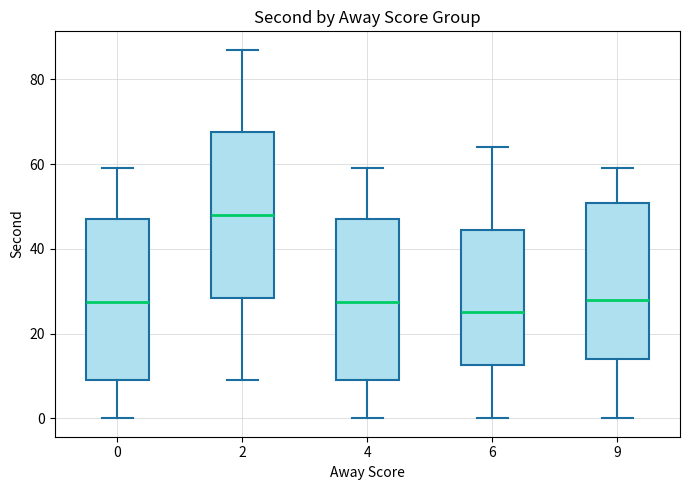

Where does the median line of the box at x = 4 sit on the y-axis? The values are not printed on the chart, so give them approximately, as read against the axis.

28